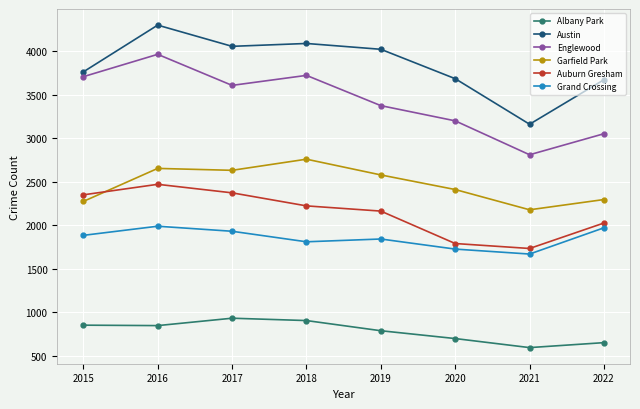

How many values in the Albany Park series are below 847?

4